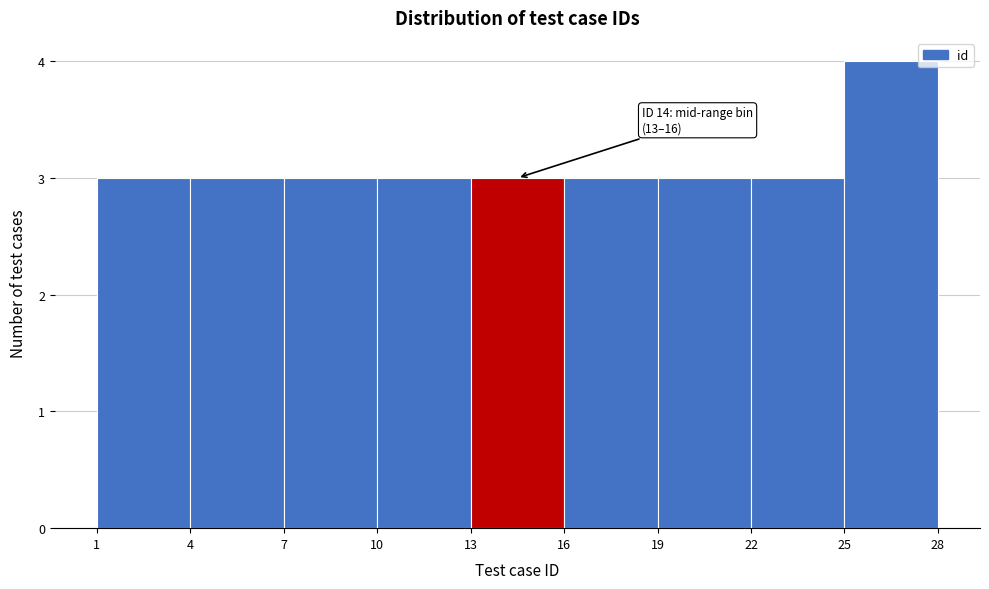

Over which range of the x-axis is the bar tallest?

25 to 28